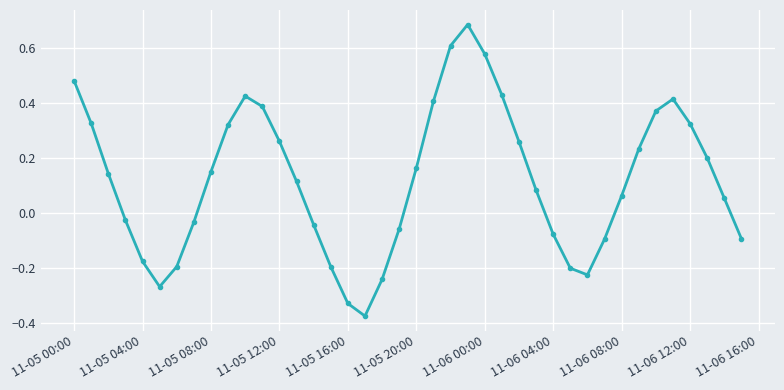

How many points are lower than both their immediate neighbors (excluding endpoints)?

3